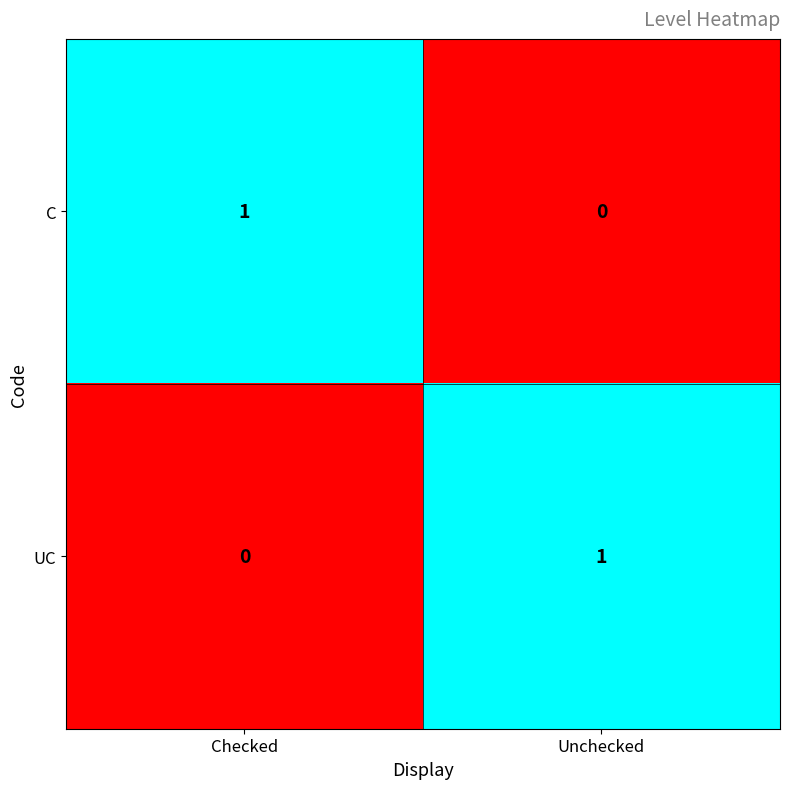

At which label does UC reach its minimum?

Checked